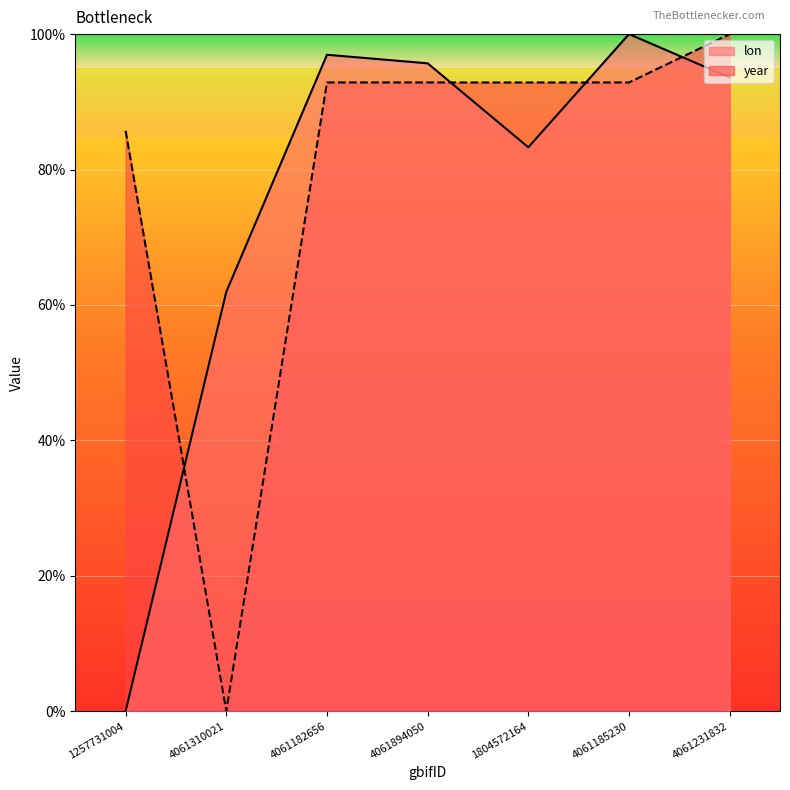

True or false: lon has a value of 0.0 at 1257731004.

True